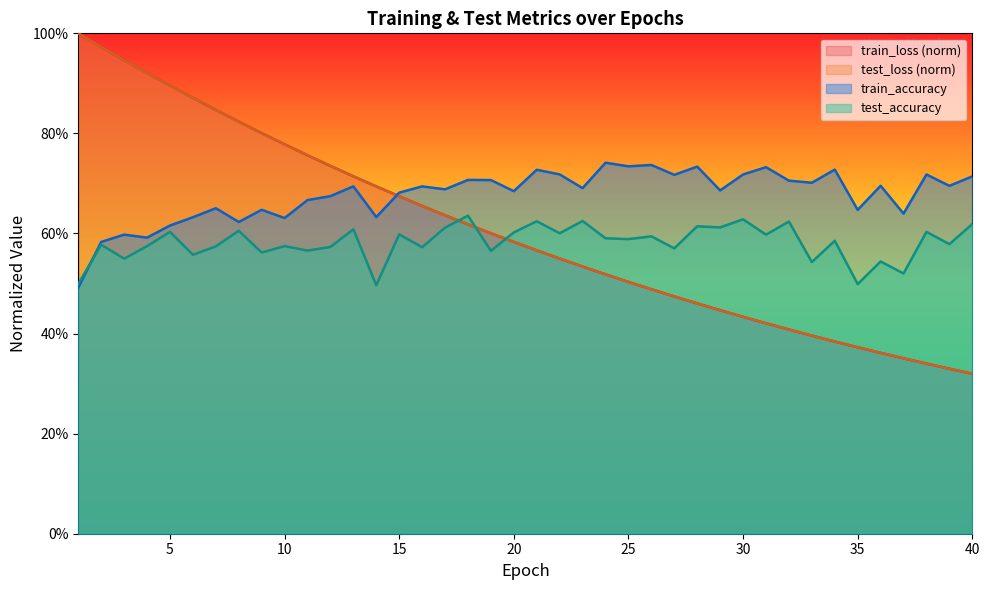

Where is the first local minimum for test_accuracy?

3